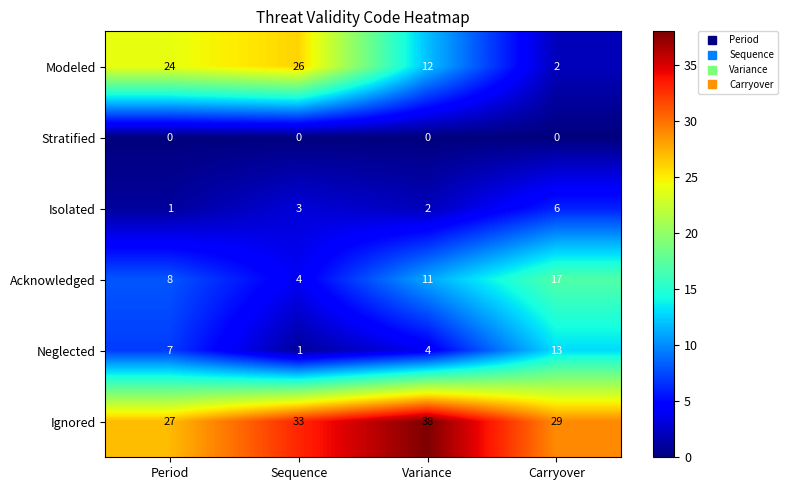

Which series has the largest total across all categories?

Ignored